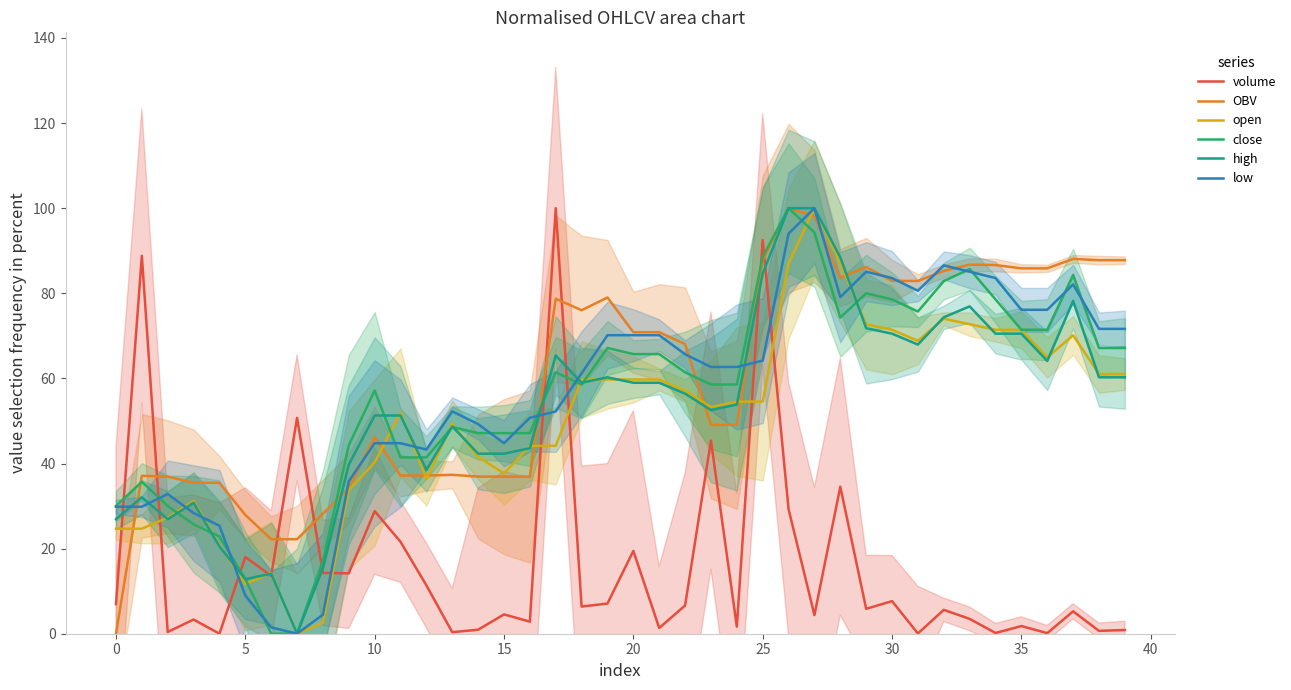

What is the sum of all open values?

2028.6